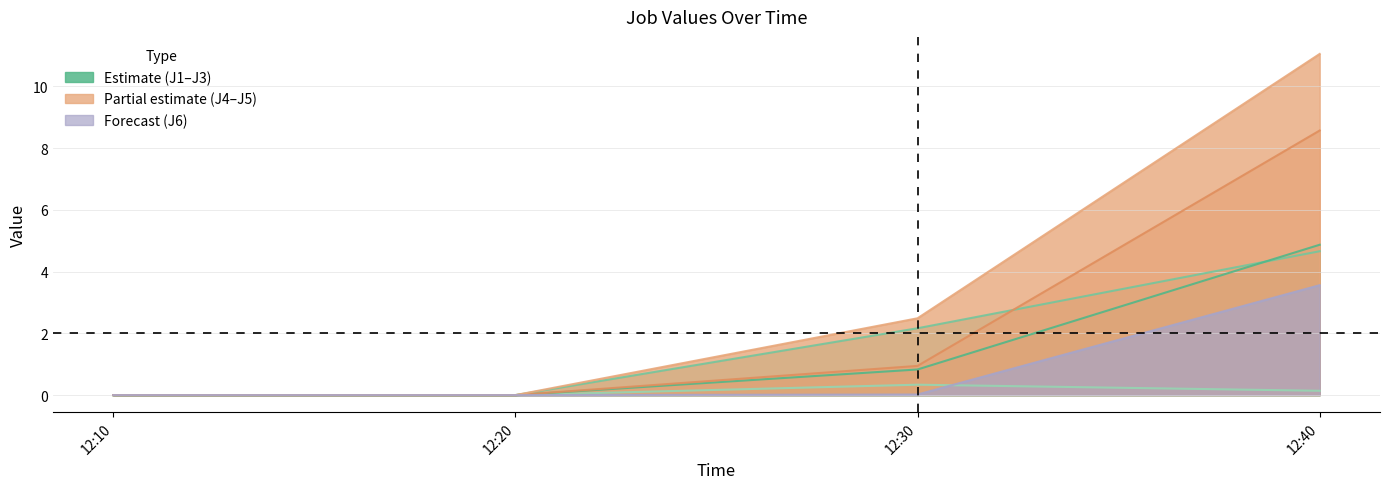

What position from the left is 2022-08-08 12:10:00?

1